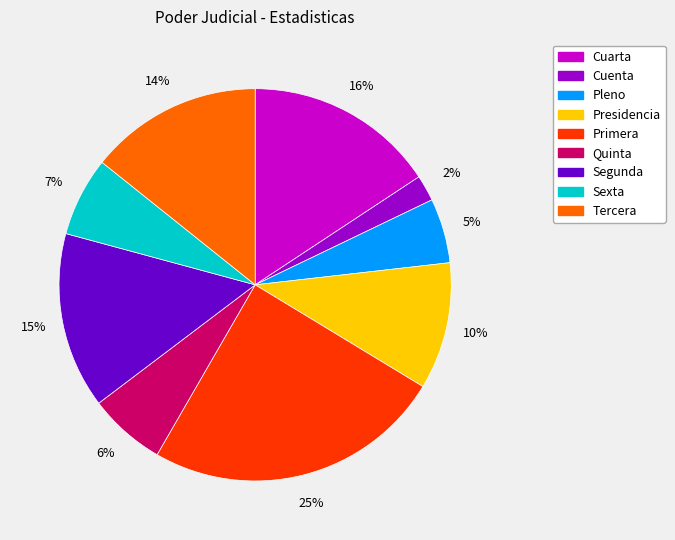

How many slices are in this pie chart?

9